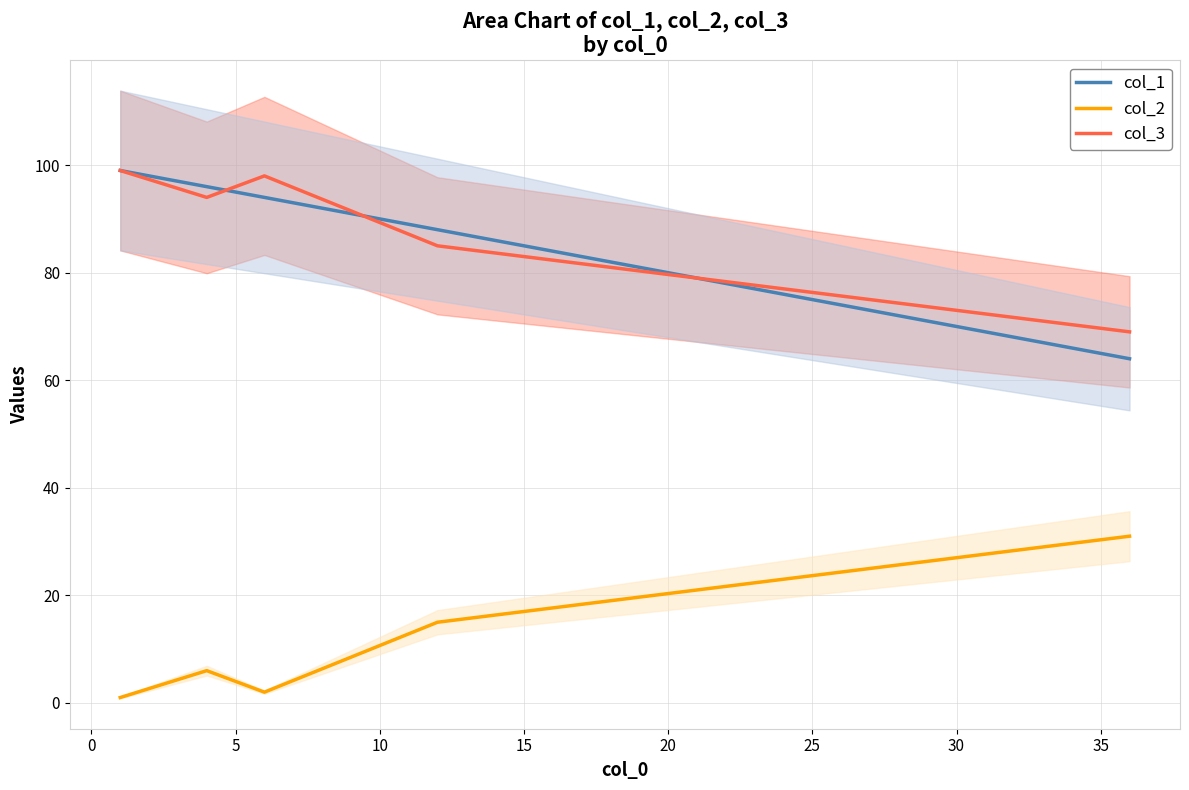

True or false: col_2 and col_3 intersect in this chart.

False